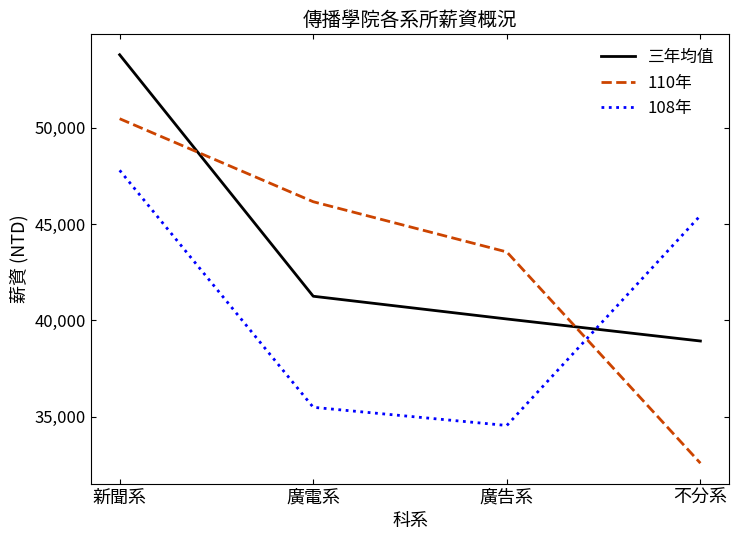

What is the average value of the 三年均值 series?

43507.5